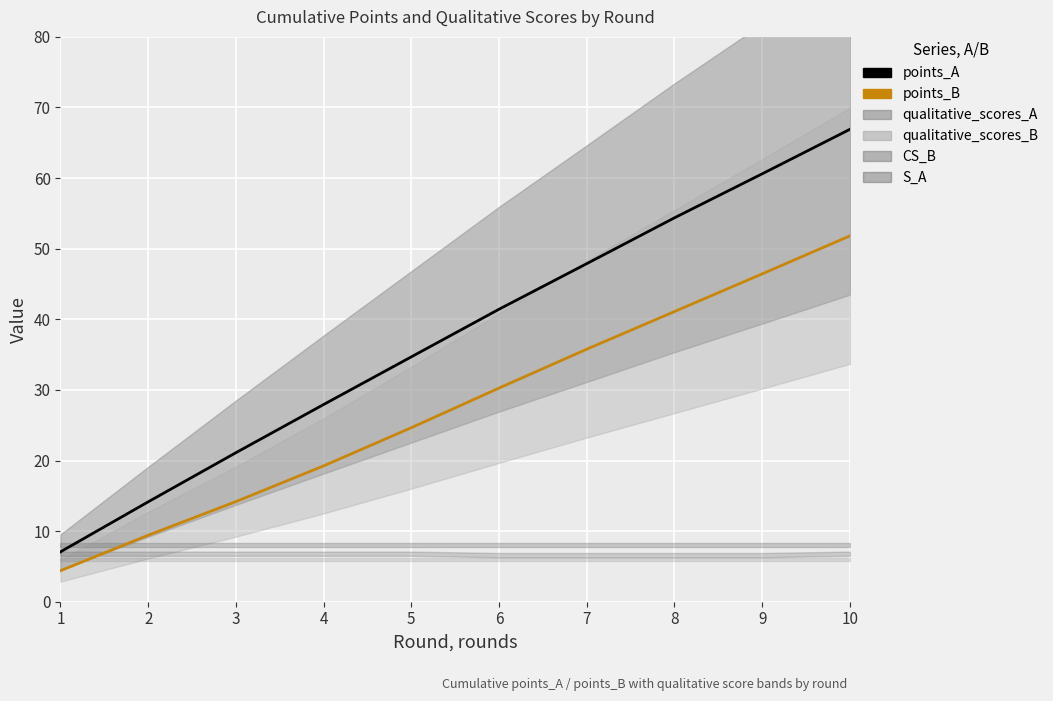

What is the average value of the points_B series?

27.7